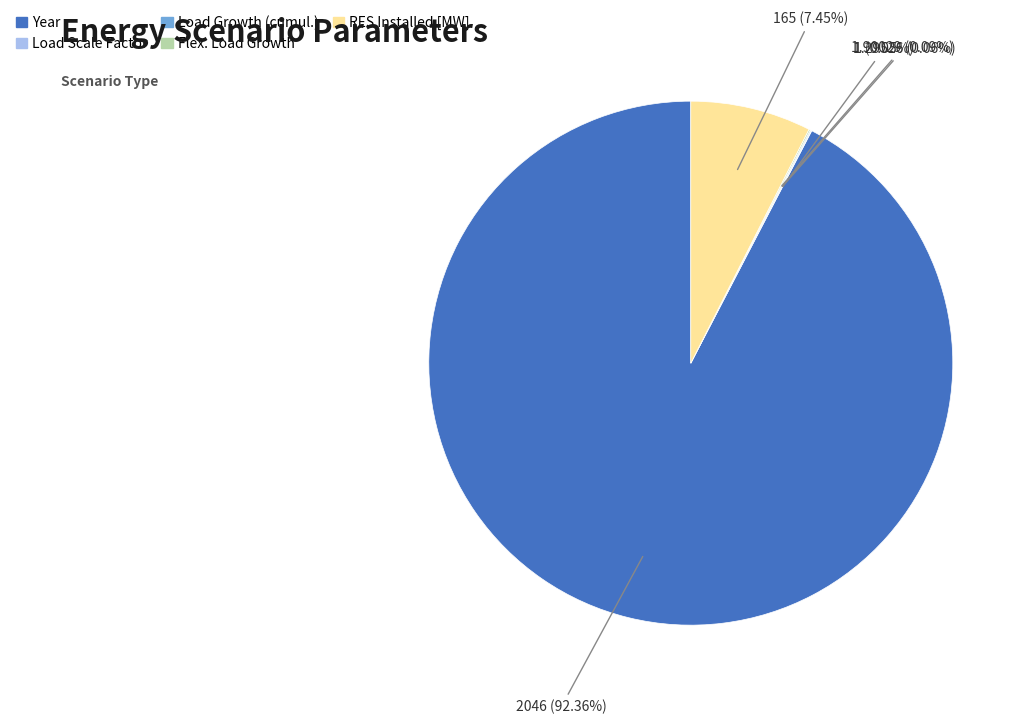

Is there any slice that represents more than half of the pie?

Yes